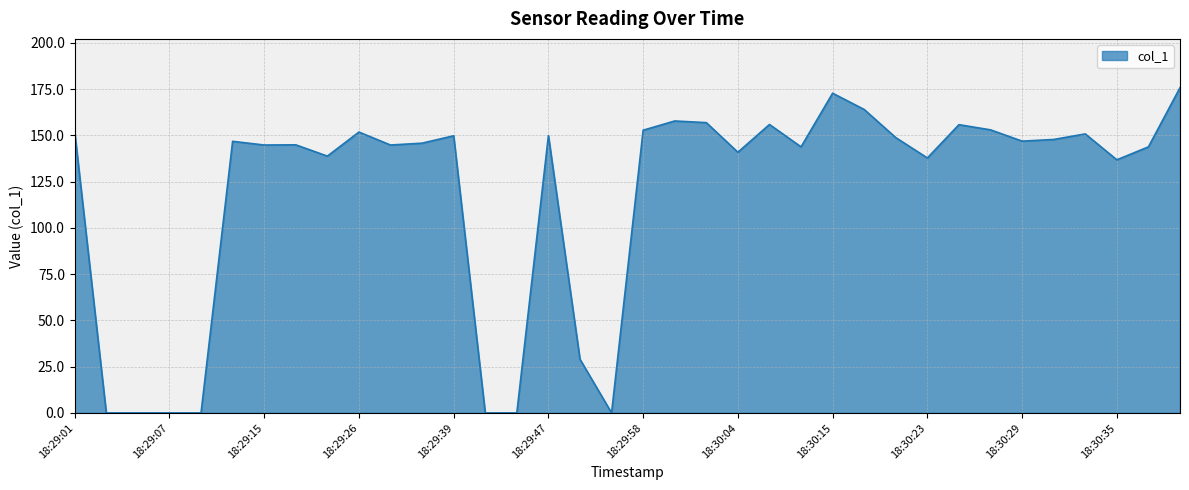

How many lines are shown in the chart?

1